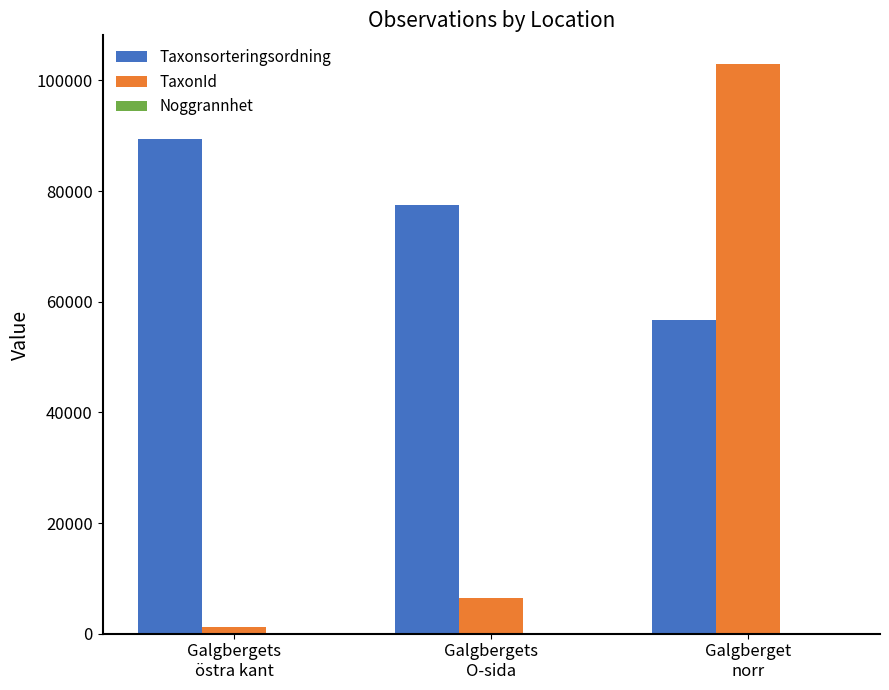

Which series has the largest total across all categories?

Taxonsorteringsordning